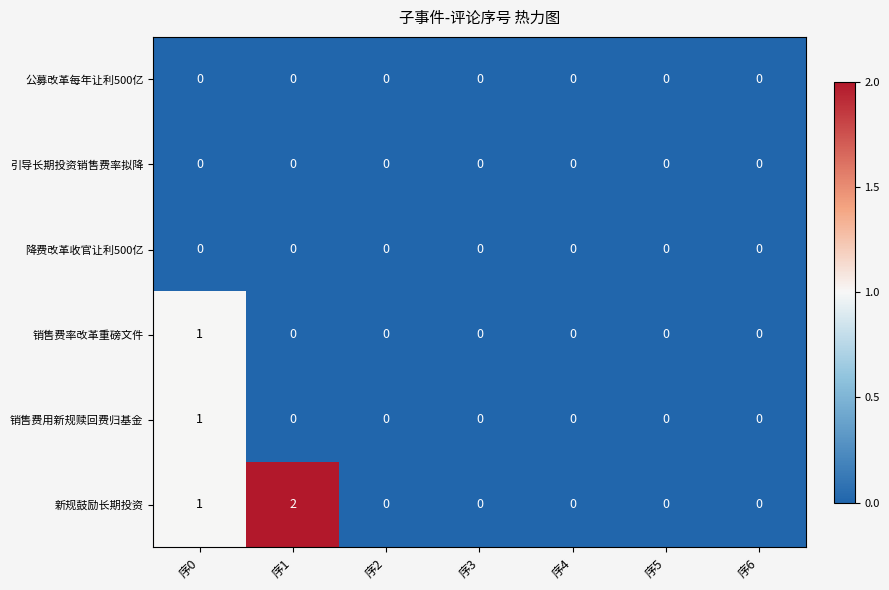

At which category is the sum across all series the highest?

序0